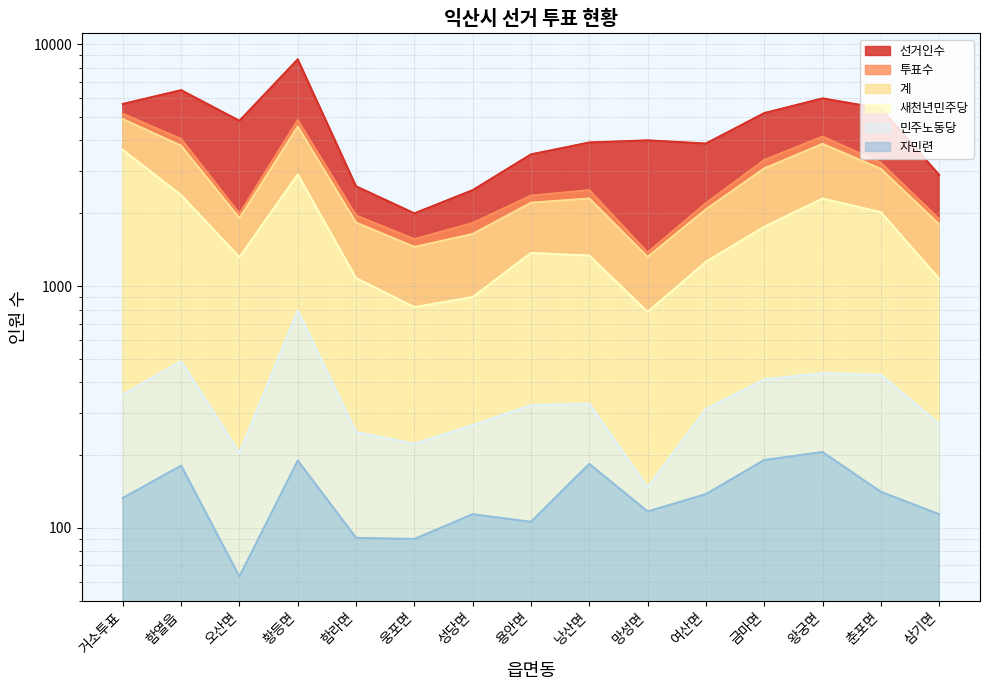

What is the sum of all 민주노동당 values?

5231